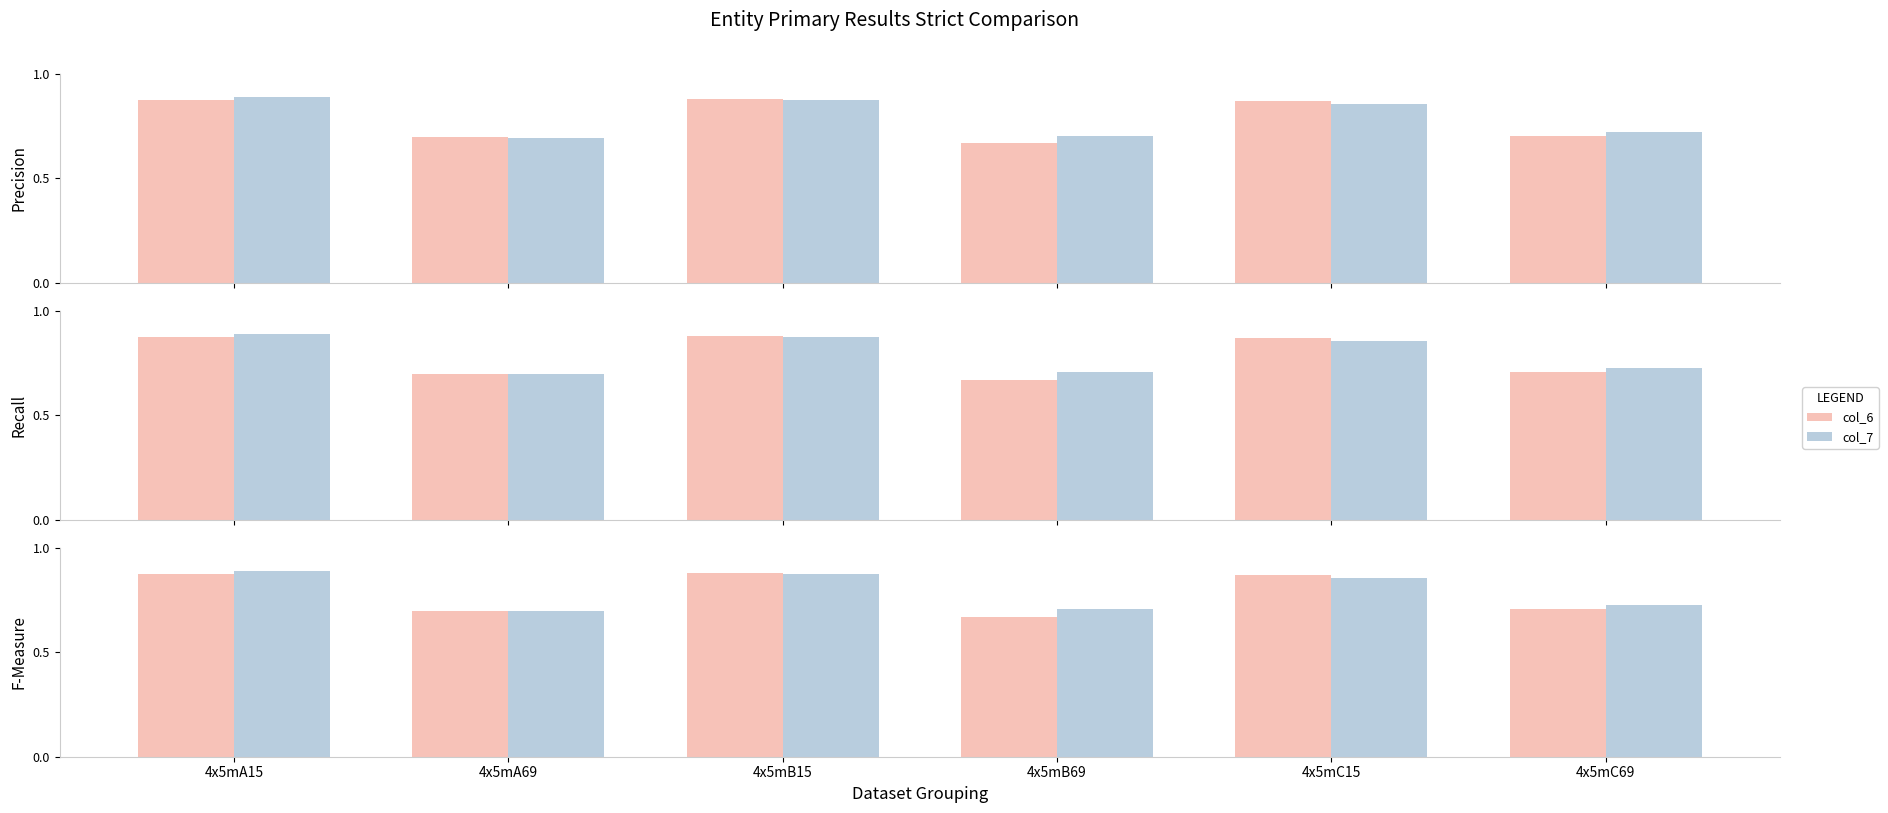

Reading left to right, extract all data points from this chart.

col_6: 0.9	0.7	0.9	0.7	0.9	0.7
col_7: 0.9	0.7	0.9	0.7	0.9	0.7